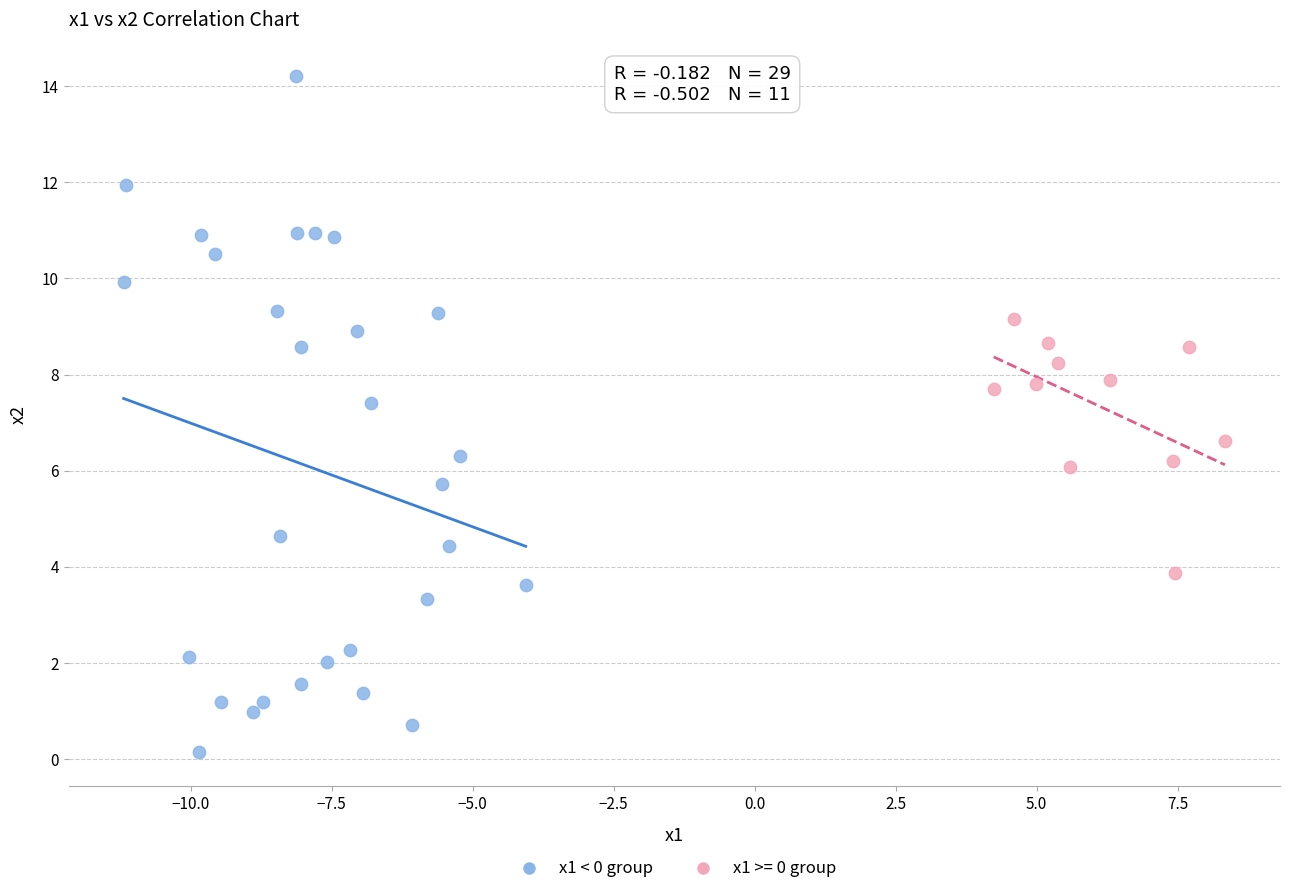

Which series has the largest Y range (max minus min)?

x1 < 0 group